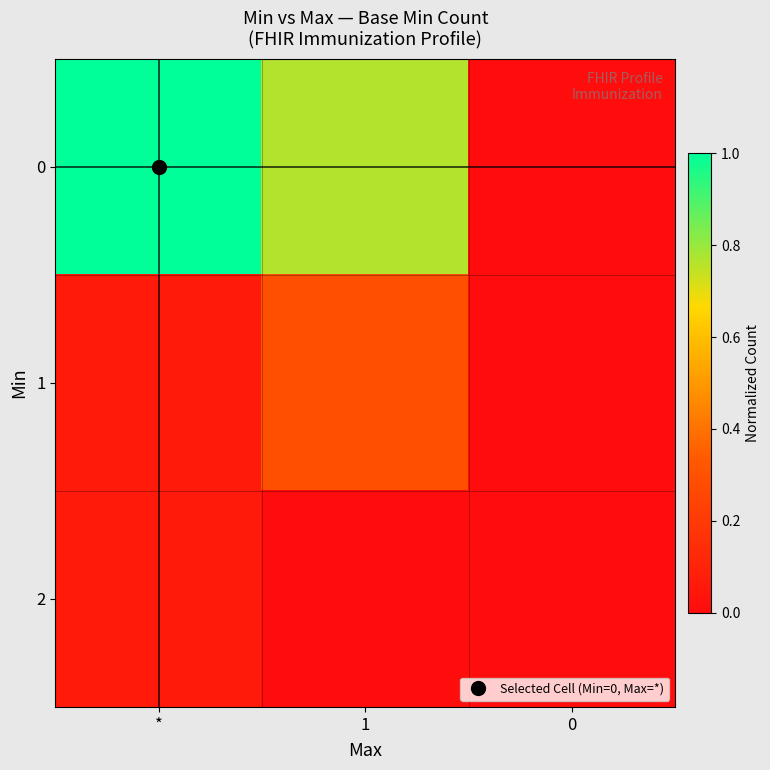

Reading right to left, what are all the values shown in this chart?

0: 0=0.0	1=0.8	*=1.0
1: 0=0.0	1=0.3	*=0.1
2: 0=0.0	1=0.0	*=0.1